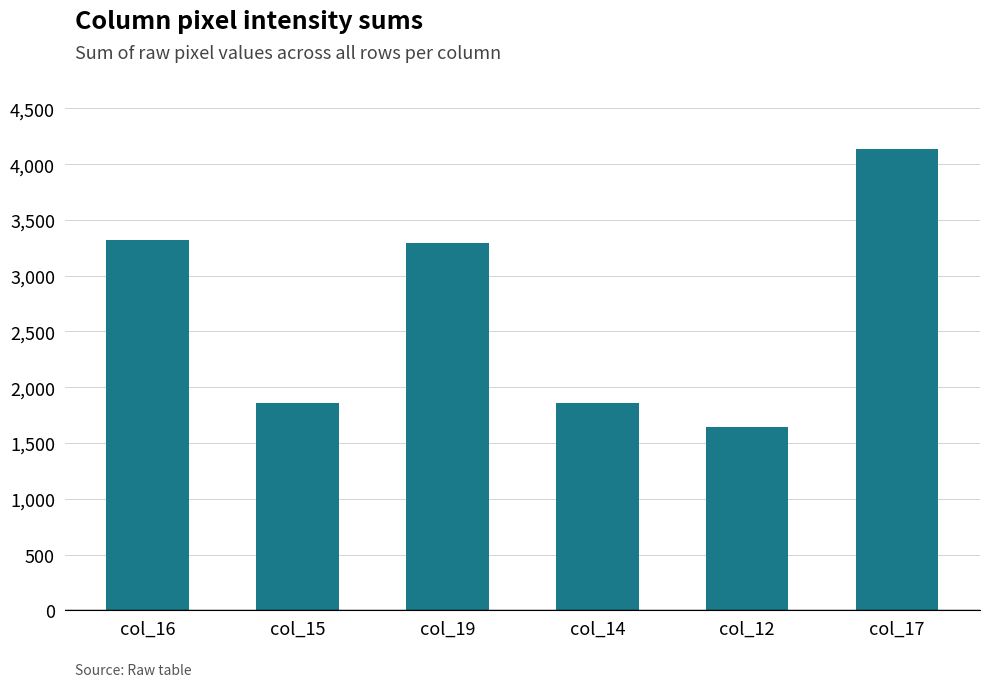

At which label does the data first exceed 3297?

col_16